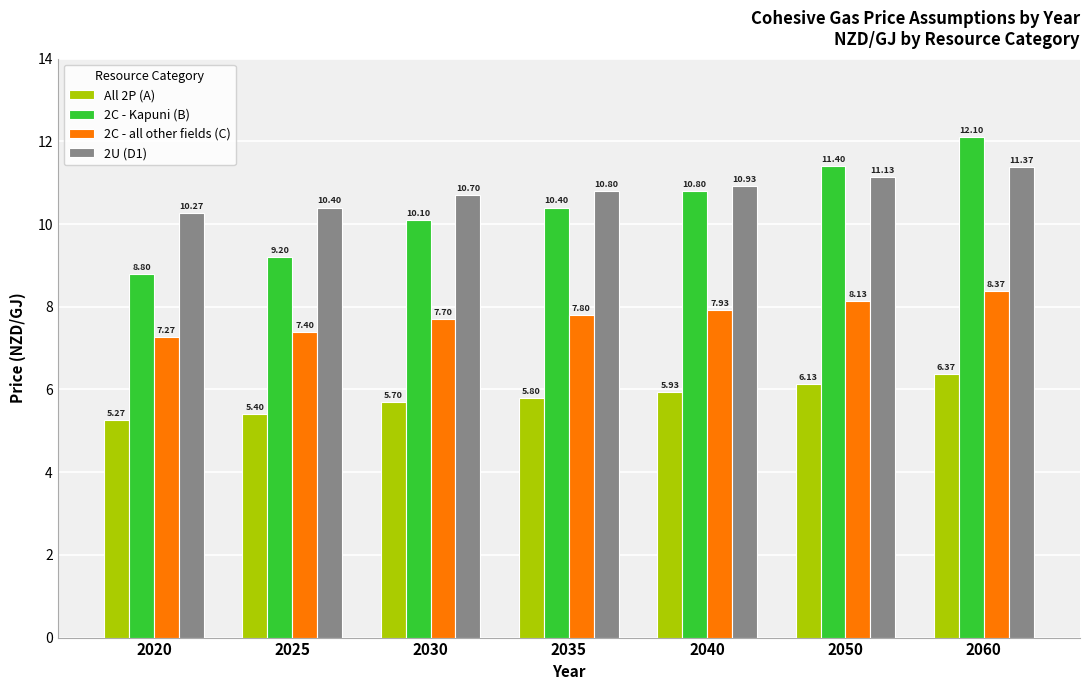

What is the total value across all series at 2020?

31.6